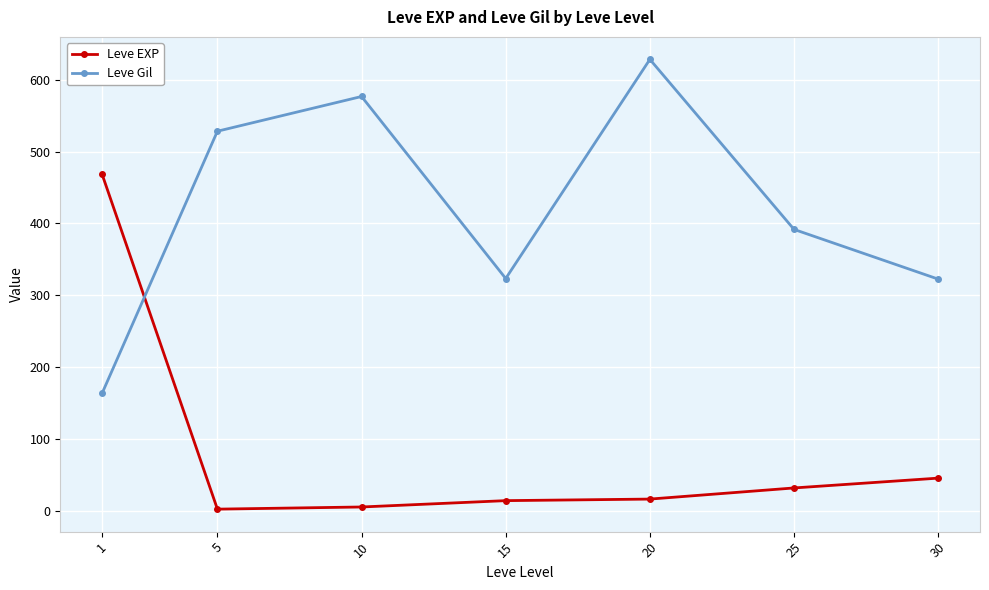

Which series changed the most between 10 and 25?

Leve Gil